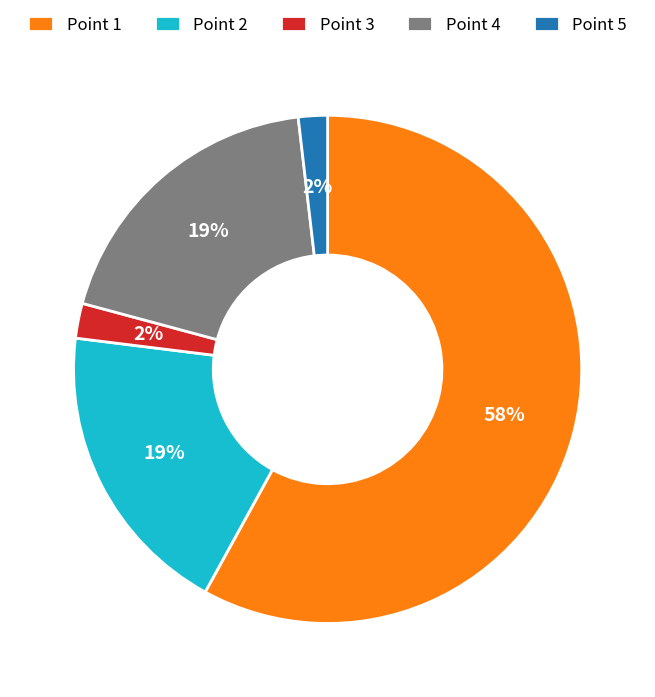

To the nearest percent, what is the average slice percentage?

20%